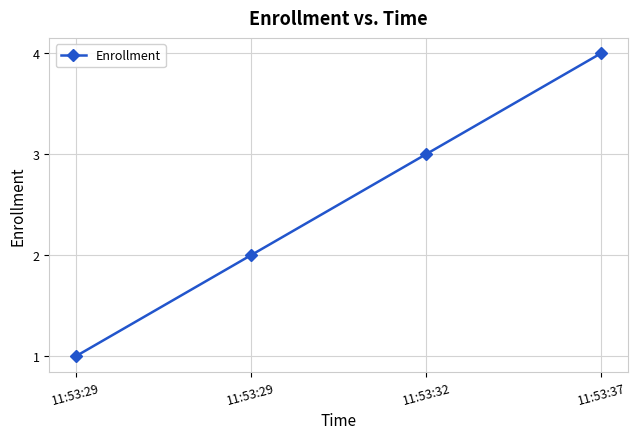

How many lines are shown in the chart?

1